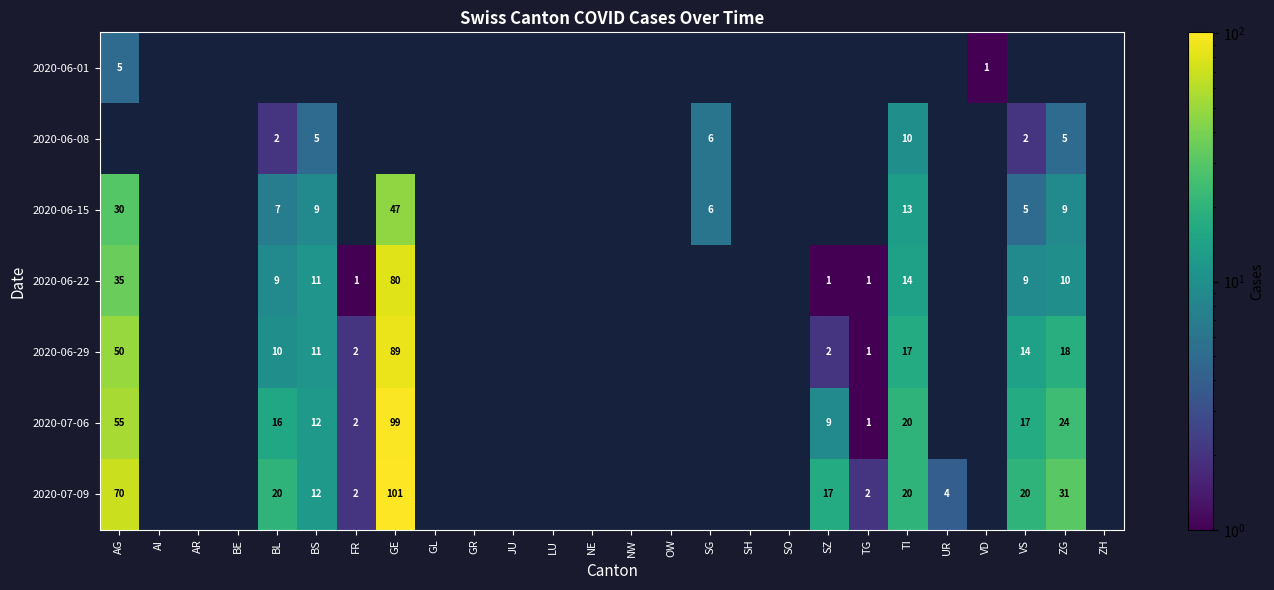

True or false: 2020-07-09 has a value of 12 at TI.

False